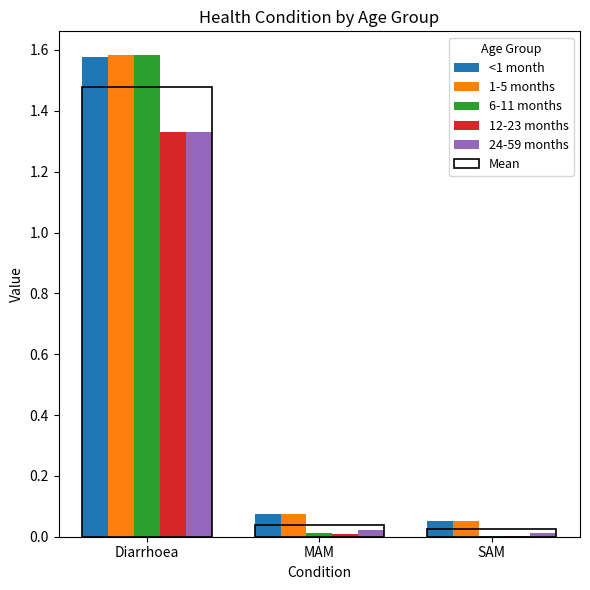

How many bars are there in each group?

5